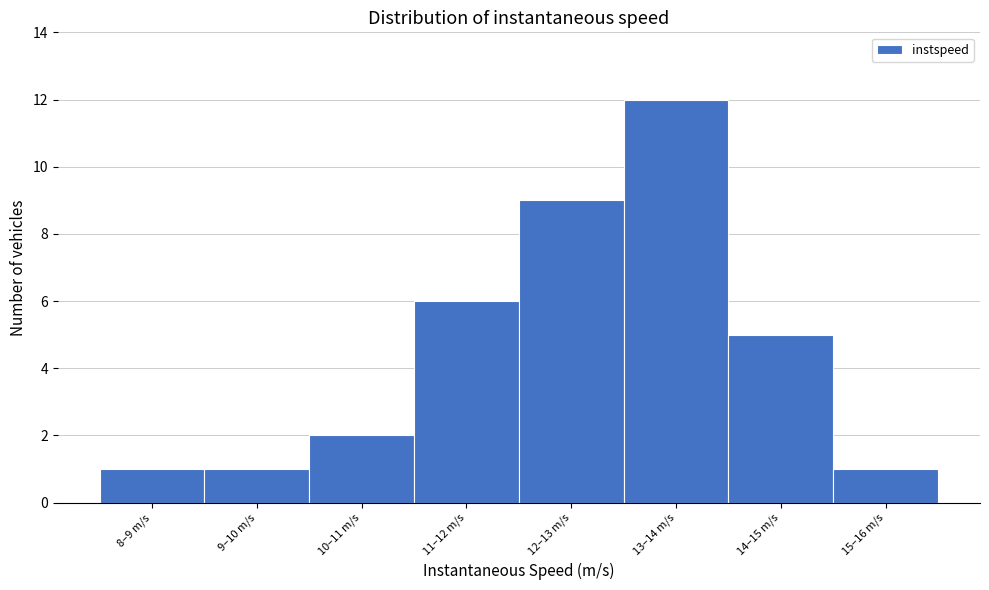

Reading right to left, what are all the values shown in this chart?

1	5	12	9	6	2	1	1